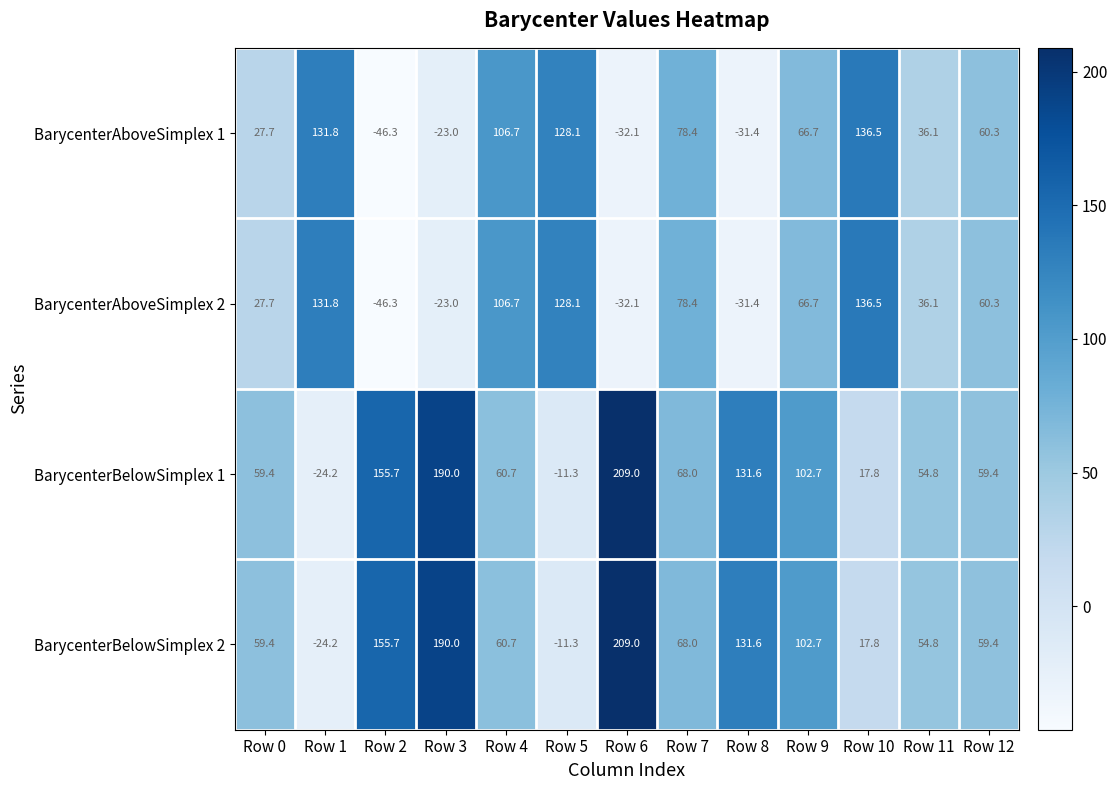

The value of BarycenterAboveSimplex 2 at Row 4 is 106.7. True or false?

True